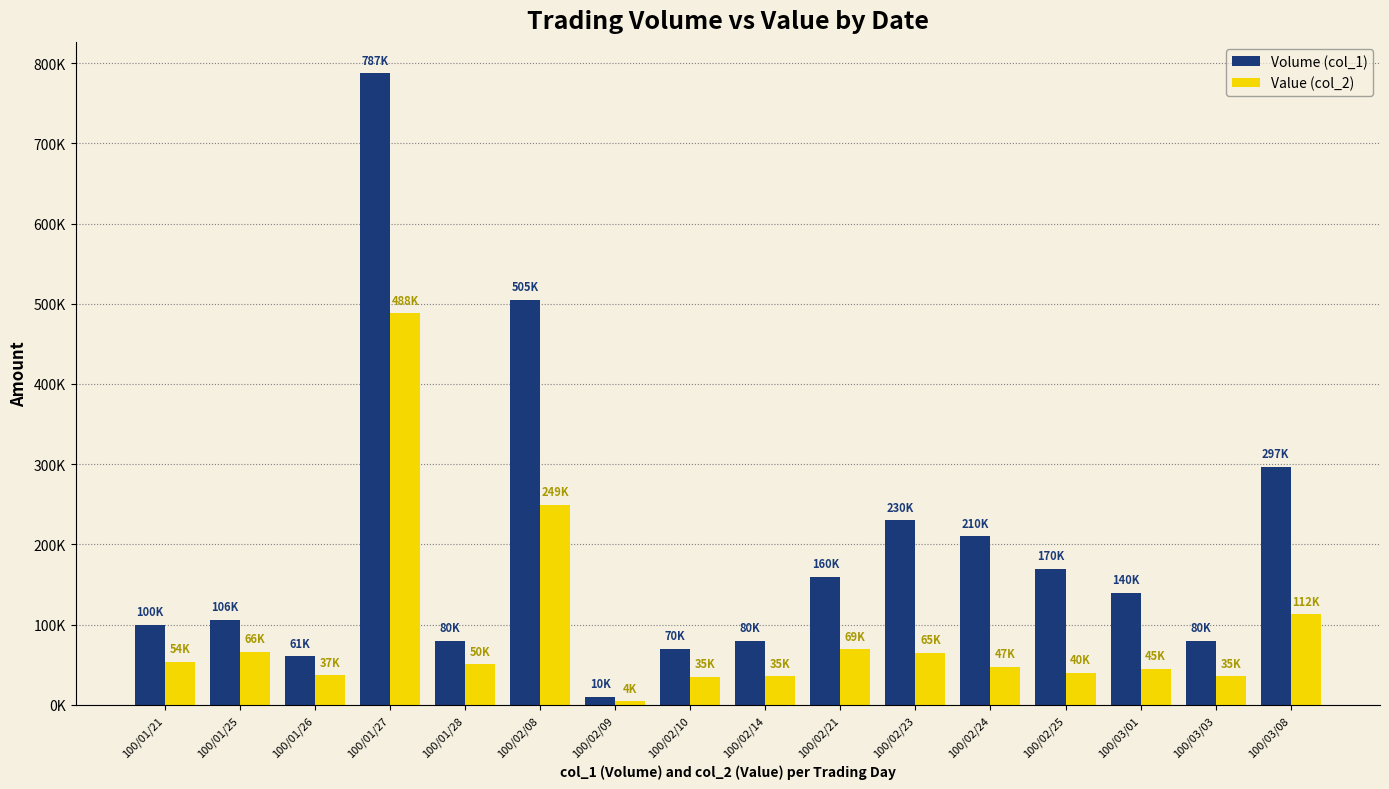

Does the chart contain any negative values?

No